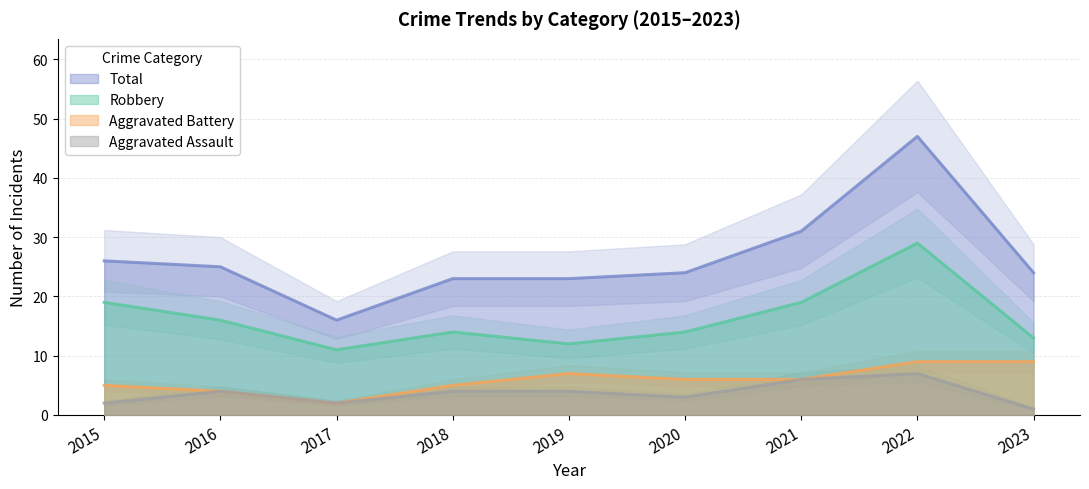

Is the value of Aggravated Battery at 2019 greater than the value of Robbery at 2020?

No